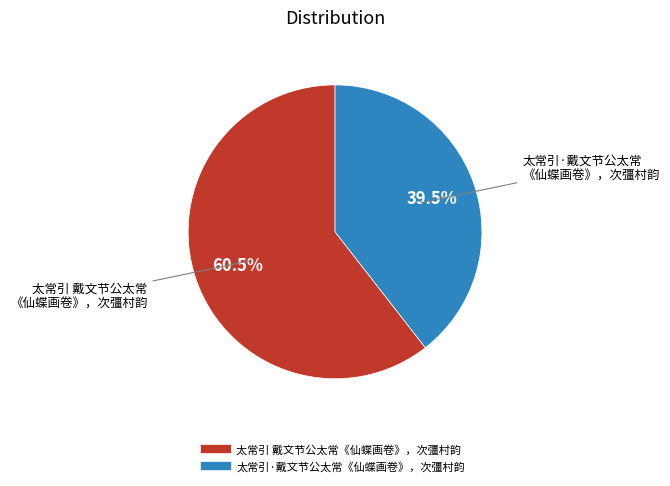

To the nearest percent, what is the combined percentage of 太常引 戴文节公太常《仙蝶画卷》，次彊村韵 and 太常引·戴文节公太常《仙蝶画卷》，次彊村韵?

100%